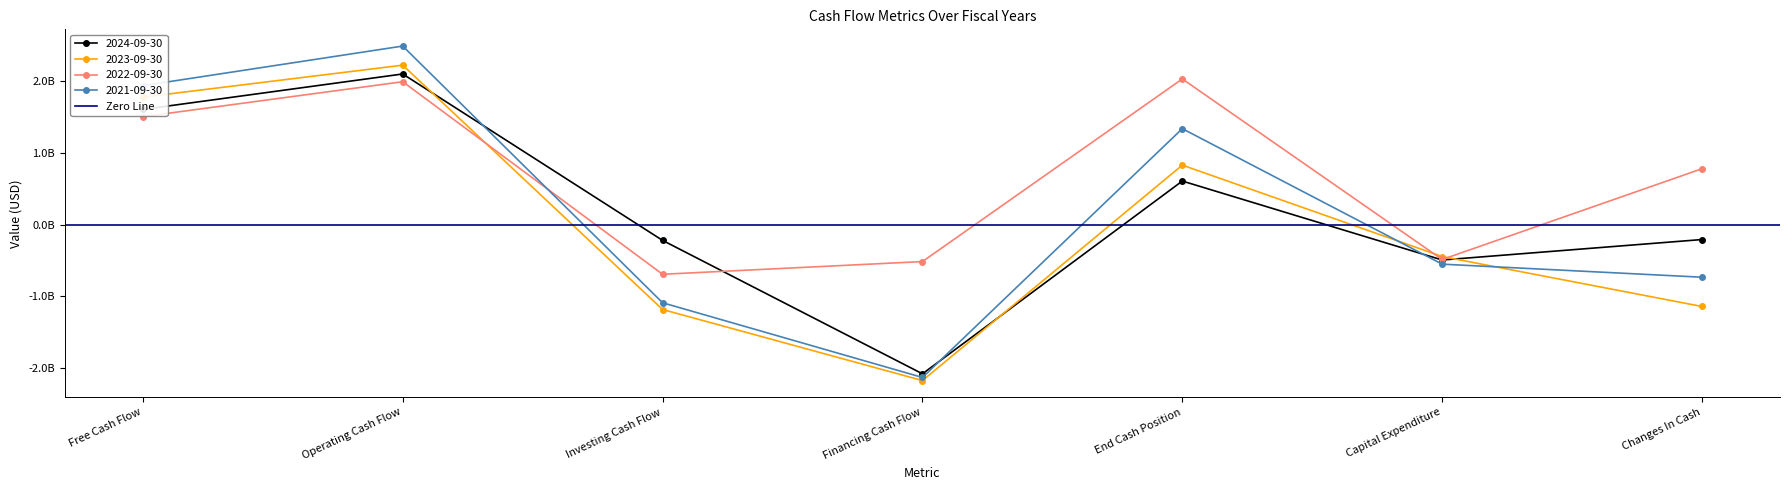

What are all the series names shown in the legend?

2024-09-30, 2023-09-30, 2022-09-30, 2021-09-30